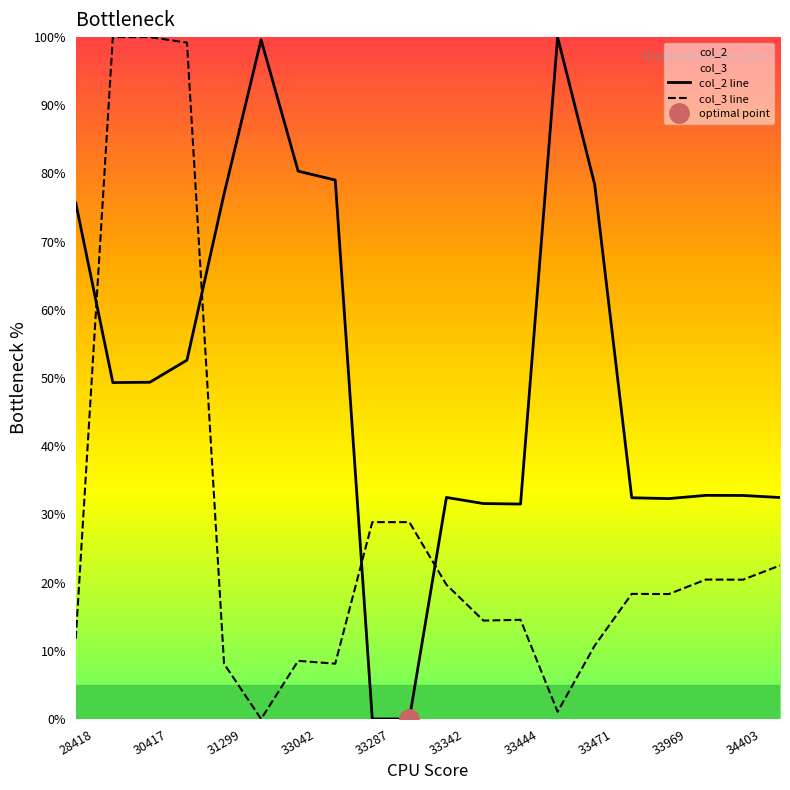

Is this an area chart (filled region under the line)?

No